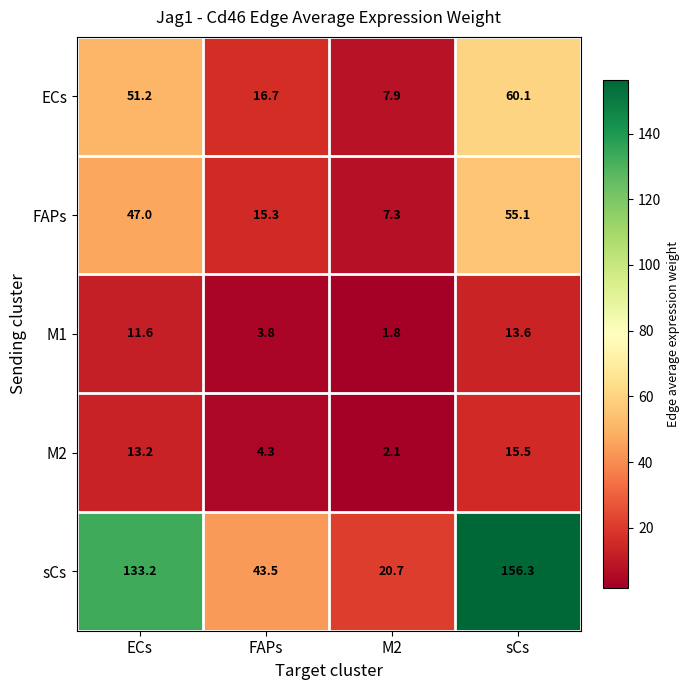

Which series changed the most between ECs and sCs?

sCs